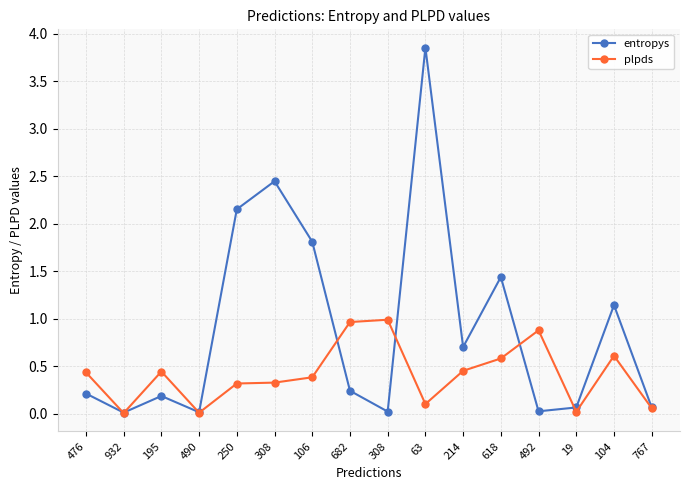

Reading right to left, extract all data points from this chart.

entropys: 767=0.1	104=1.1	19=0.1	492=0.0	618=1.4	214=0.7	63=3.9	308=0.0	682=0.2	106=1.8	308=2.4	250=2.2	490=0.0	195=0.2	932=0.0	476=0.2
plpds: 767=0.1	104=0.6	19=0.0	492=0.9	618=0.6	214=0.5	63=0.1	308=1.0	682=1.0	106=0.4	308=0.3	250=0.3	490=0.0	195=0.4	932=0.0	476=0.4